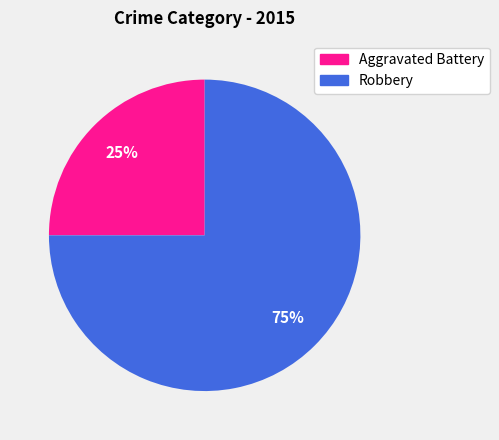

Do Aggravated Battery and Robbery together represent more than half of the pie?

Yes